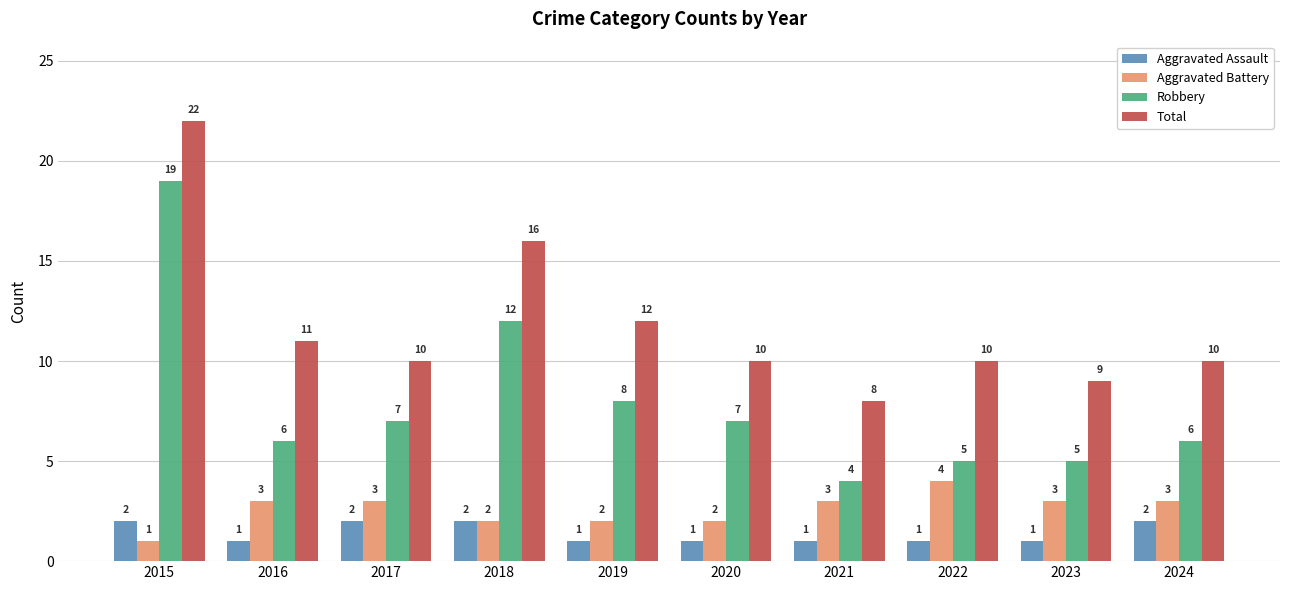

What is the sum of all Aggravated Assault values?

14